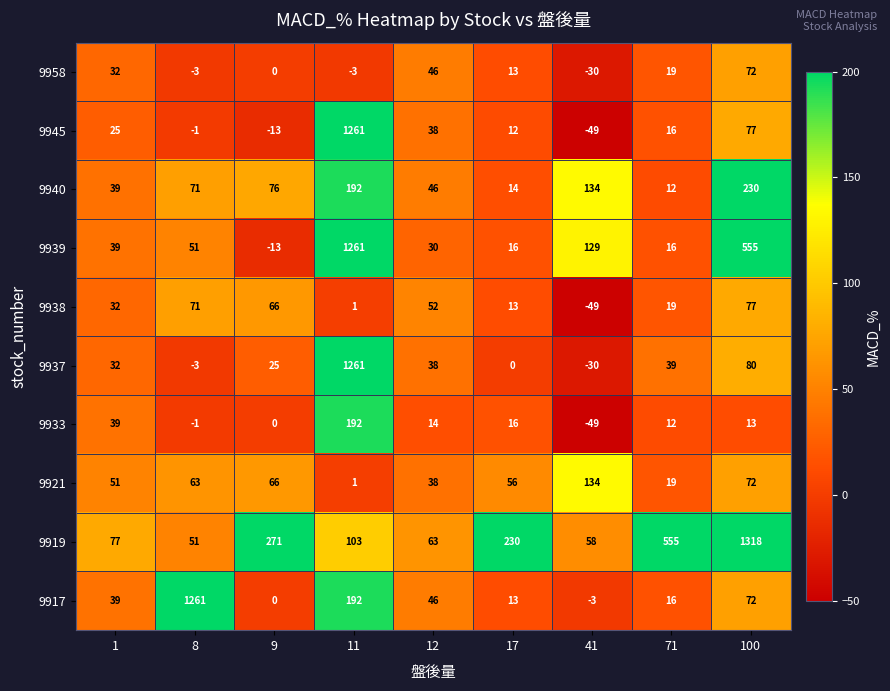

Is it true that 9940 equals 308 at 100?

False